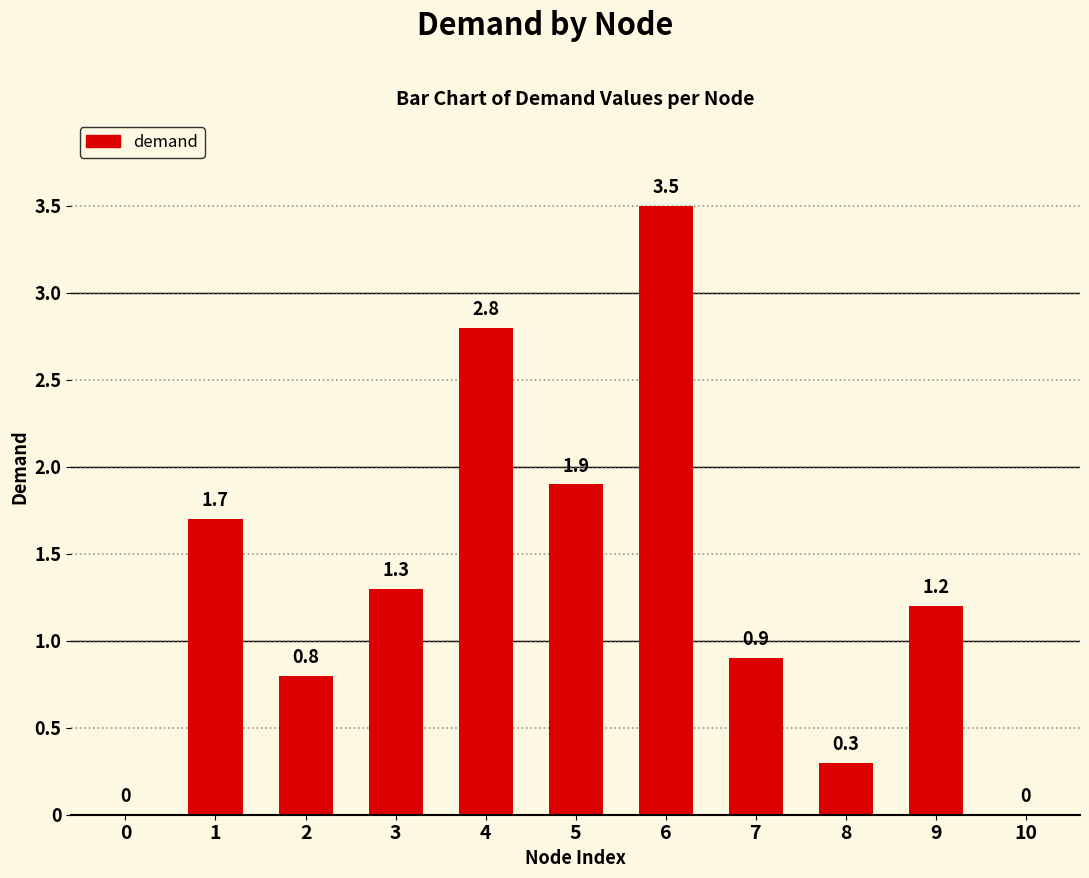

Are the bars horizontal?

No